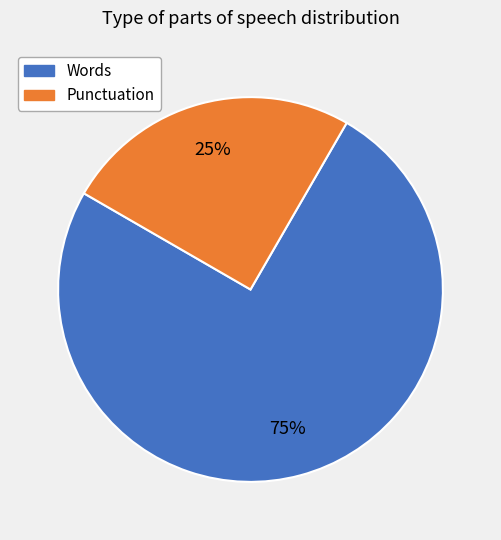

True or false: Words accounts for 75% of the total.

True